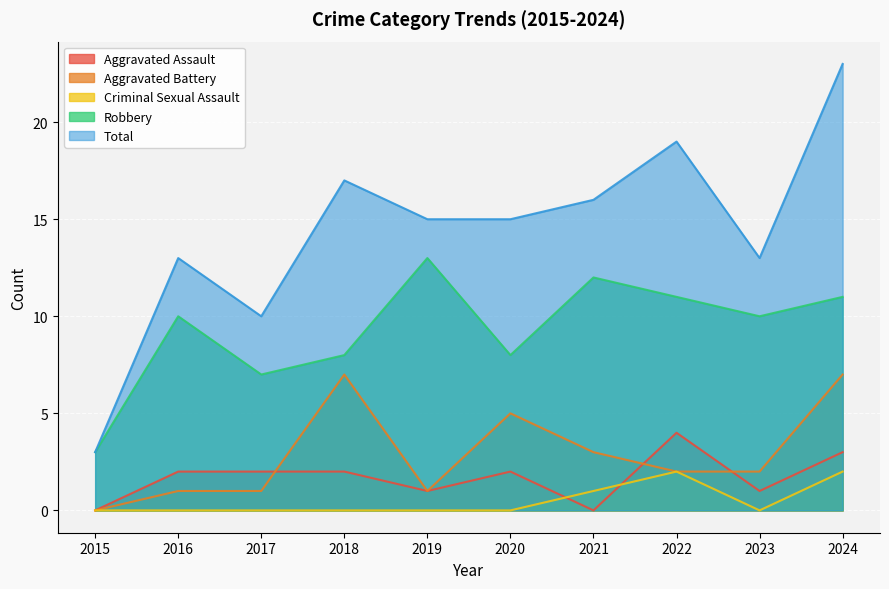

What are all the series names shown in the legend?

Aggravated Assault, Aggravated Battery, Criminal Sexual Assault, Robbery, Total